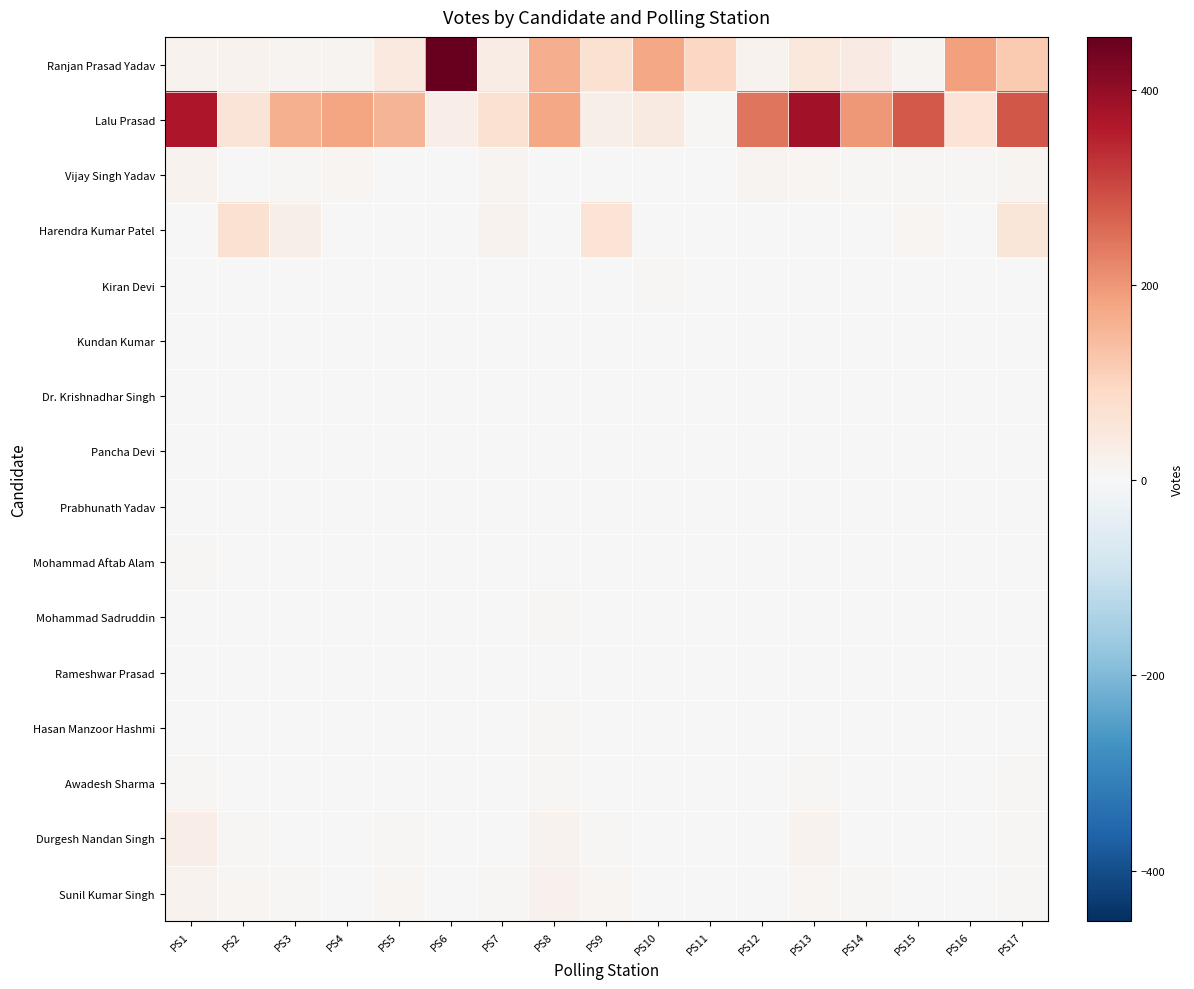

Reading right to left, extract all data points from this chart.

Ranjan Prasad Yadav: PS17=119	PS16=188	PS15=12	PS14=39	PS13=50	PS12=18	PS11=96	PS10=175	PS9=71	PS8=167	PS7=34	PS6=454	PS5=47	PS4=12	PS3=14	PS2=17	PS1=17
Lalu Prasad: PS17=282	PS16=62	PS15=278	PS14=196	PS13=381	PS12=242	PS11=5	PS10=43	PS9=28	PS8=177	PS7=71	PS6=30	PS5=154	PS4=179	PS3=161	PS2=61	PS1=368
Vijay Singh Yadav: PS17=14	PS16=6	PS15=6	PS14=8	PS13=11	PS12=15	PS11=4	PS10=0	PS9=2	PS8=3	PS7=13	PS6=3	PS5=4	PS4=10	PS3=6	PS2=3	PS1=16
Harendra Kumar Patel: PS17=55	PS16=0	PS15=9	PS14=3	PS13=2	PS12=1	PS11=0	PS10=1	PS9=63	PS8=3	PS7=16	PS6=4	PS5=3	PS4=1	PS3=28	PS2=71	PS1=1
Kiran Devi: PS17=1	PS16=0	PS15=1	PS14=0	PS13=0	PS12=1	PS11=1	PS10=6	PS9=1	PS8=0	PS7=0	PS6=0	PS5=2	PS4=0	PS3=1	PS2=2	PS1=0
Kundan Kumar: PS17=4	PS16=1	PS15=0	PS14=1	PS13=1	PS12=2	PS11=1	PS10=2	PS9=1	PS8=3	PS7=2	PS6=1	PS5=3	PS4=1	PS3=1	PS2=3	PS1=2
Dr. Krishnadhar Singh: PS17=3	PS16=1	PS15=1	PS14=0	PS13=1	PS12=1	PS11=0	PS10=0	PS9=0	PS8=0	PS7=0	PS6=0	PS5=1	PS4=0	PS3=0	PS2=1	PS1=0
Pancha Devi: PS17=1	PS16=0	PS15=0	PS14=0	PS13=0	PS12=1	PS11=0	PS10=0	PS9=1	PS8=2	PS7=0	PS6=0	PS5=0	PS4=1	PS3=1	PS2=1	PS1=3
Prabhunath Yadav: PS17=2	PS16=2	PS15=2	PS14=0	PS13=1	PS12=0	PS11=3	PS10=0	PS9=0	PS8=1	PS7=0	PS6=0	PS5=1	PS4=1	PS3=2	PS2=0	PS1=2
Mohammad Aftab Alam: PS17=4	PS16=1	PS15=0	PS14=3	PS13=1	PS12=0	PS11=1	PS10=0	PS9=0	PS8=1	PS7=0	PS6=0	PS5=0	PS4=0	PS3=0	PS2=0	PS1=5
Mohammad Sadruddin: PS17=0	PS16=0	PS15=1	PS14=0	PS13=0	PS12=0	PS11=0	PS10=1	PS9=0	PS8=6	PS7=2	PS6=0	PS5=1	PS4=0	PS3=0	PS2=1	PS1=2
Rameshwar Prasad: PS17=1	PS16=1	PS15=0	PS14=1	PS13=1	PS12=0	PS11=0	PS10=0	PS9=1	PS8=1	PS7=3	PS6=0	PS5=0	PS4=0	PS3=1	PS2=4	PS1=0
Hasan Manzoor Hashmi: PS17=3	PS16=1	PS15=1	PS14=2	PS13=0	PS12=0	PS11=2	PS10=0	PS9=3	PS8=5	PS7=0	PS6=1	PS5=0	PS4=1	PS3=0	PS2=3	PS1=3
Awadesh Sharma: PS17=5	PS16=0	PS15=0	PS14=0	PS13=5	PS12=0	PS11=3	PS10=0	PS9=2	PS8=5	PS7=1	PS6=0	PS5=4	PS4=3	PS3=0	PS2=1	PS1=8
Durgesh Nandan Singh: PS17=5	PS16=1	PS15=1	PS14=4	PS13=18	PS12=2	PS11=1	PS10=2	PS9=5	PS8=17	PS7=1	PS6=2	PS5=6	PS4=3	PS3=3	PS2=5	PS1=30
Sunil Kumar Singh: PS17=7	PS16=1	PS15=2	PS14=8	PS13=11	PS12=2	PS11=3	PS10=0	PS9=9	PS8=22	PS7=5	PS6=3	PS5=10	PS4=1	PS3=6	PS2=9	PS1=17